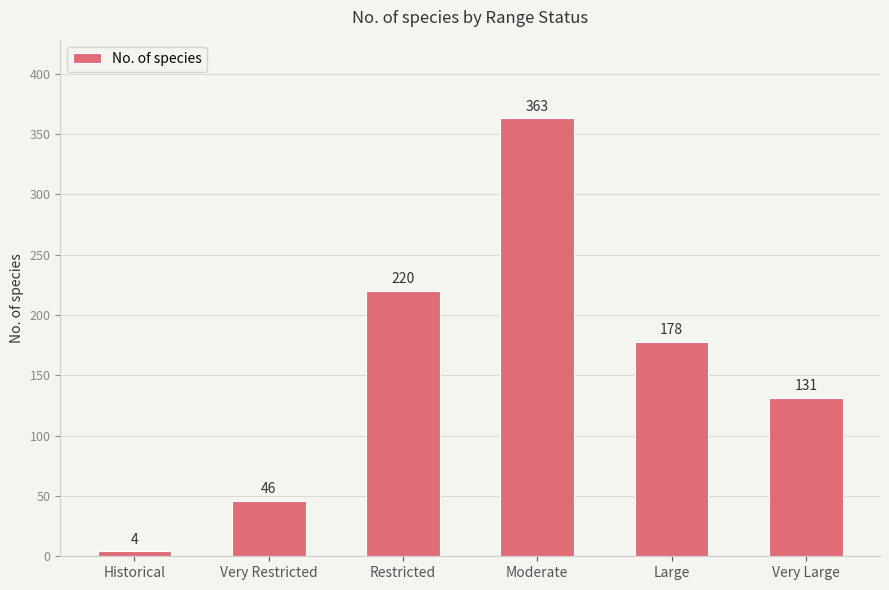

How many data points are less than 178?

3